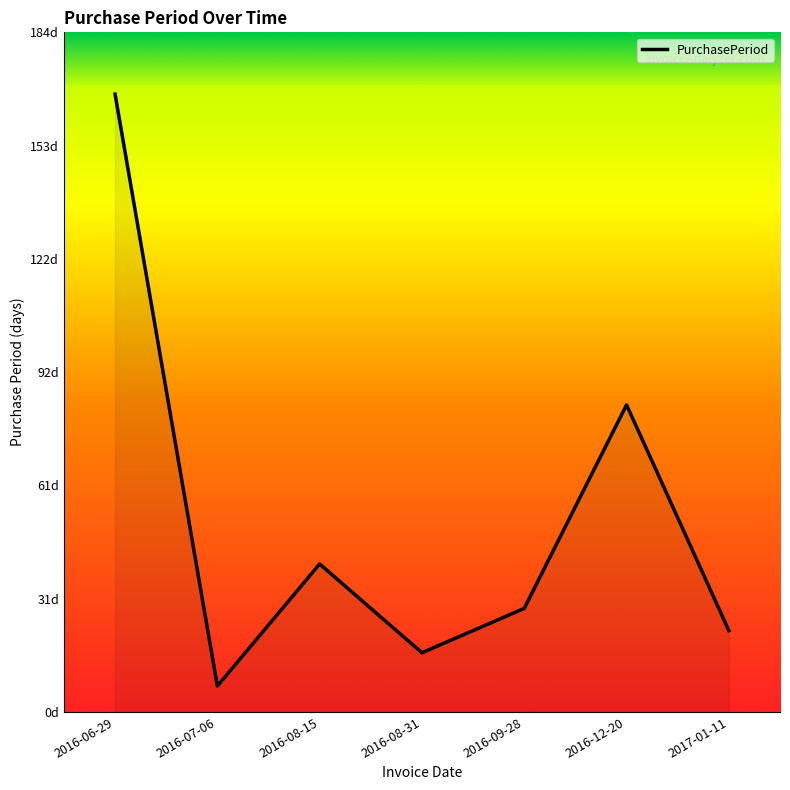

Reading left to right, what are all the values shown in this chart?

2016-06-29=167	2016-07-06=7	2016-08-15=40	2016-08-31=16	2016-09-28=28	2016-12-20=83	2017-01-11=22